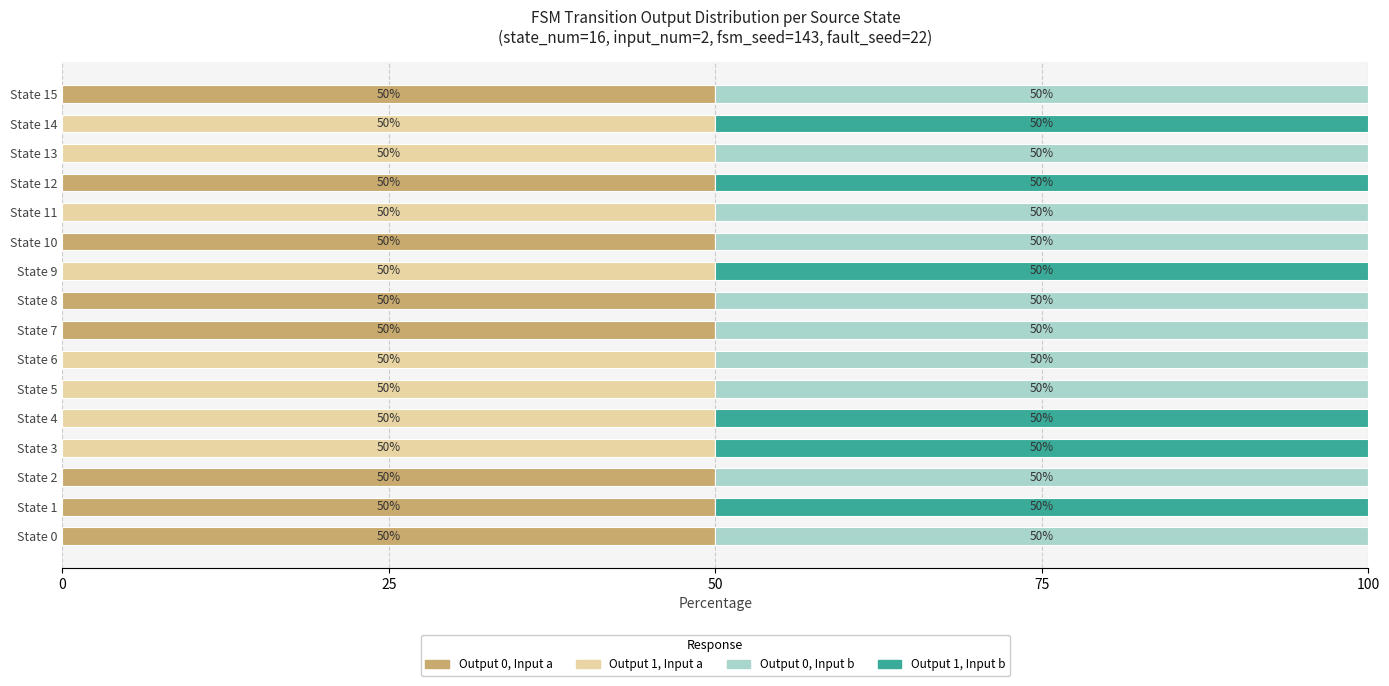

What is the sum of all Output 0, Input a values?

400